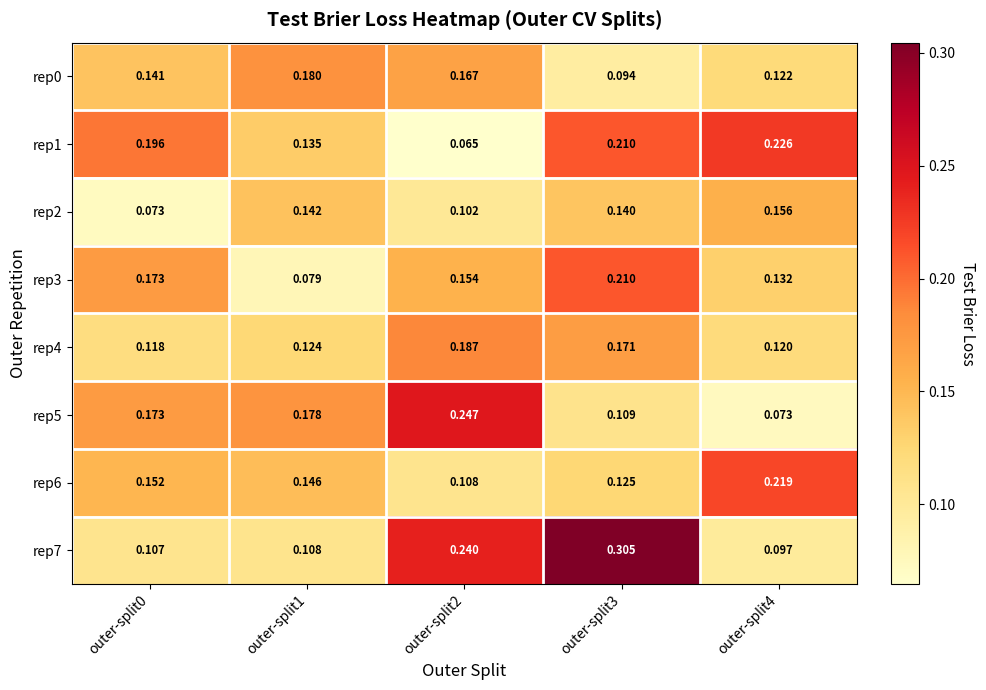

Which label corresponds to the largest value in the chart?

outer-split3